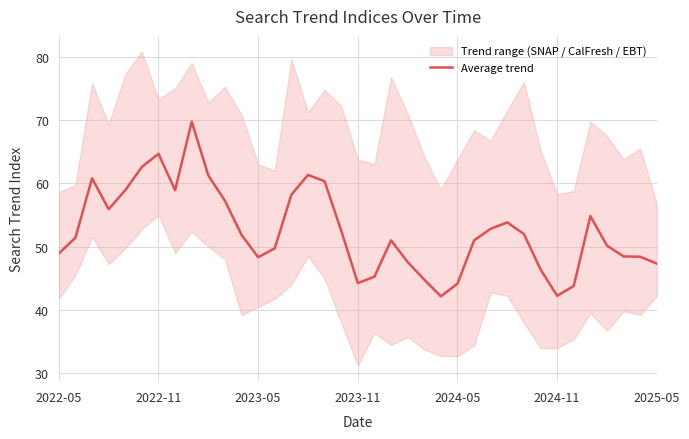

What is the difference between the values at 32 and 2022-05?

5.9